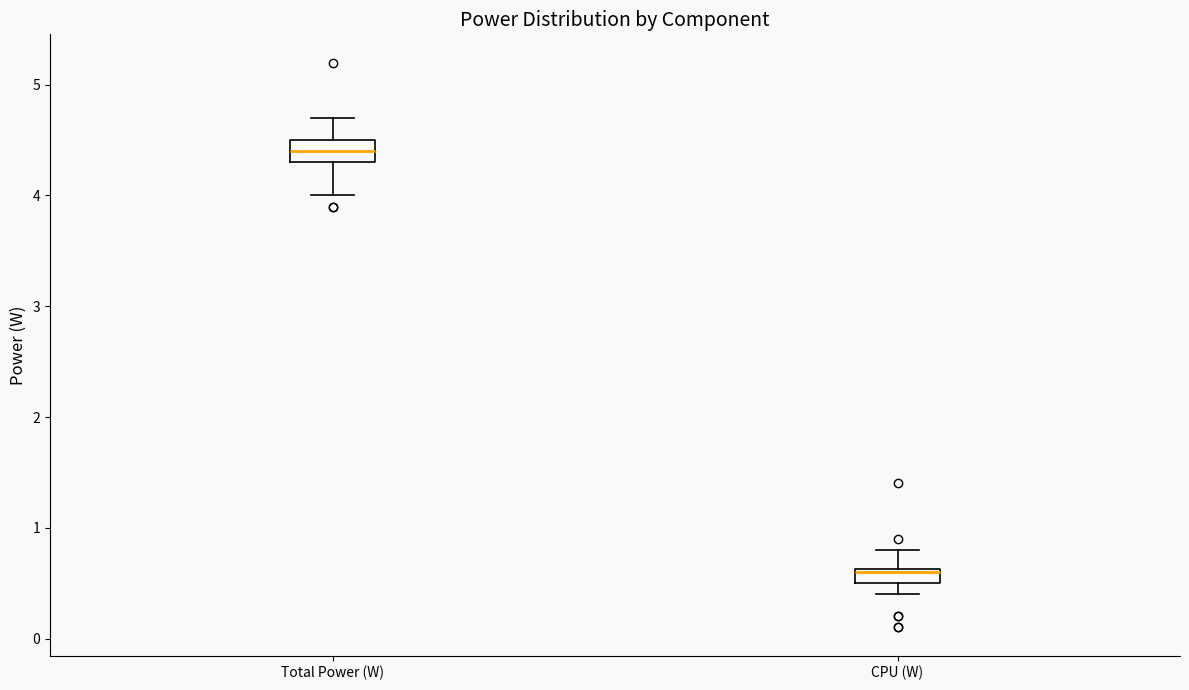

Where does the upper whisker of the box for Total Power (W) end on the y-axis? The values are not printed on the chart, so give them approximately, as read against the axis.

4.7